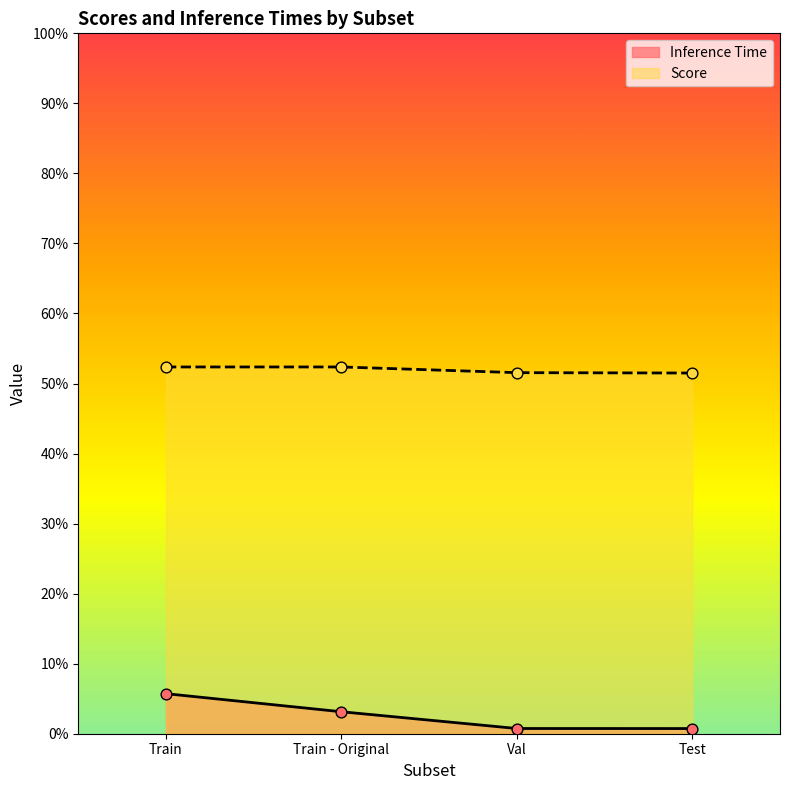

Which series reaches the minimum Y coordinate?

Inference Time